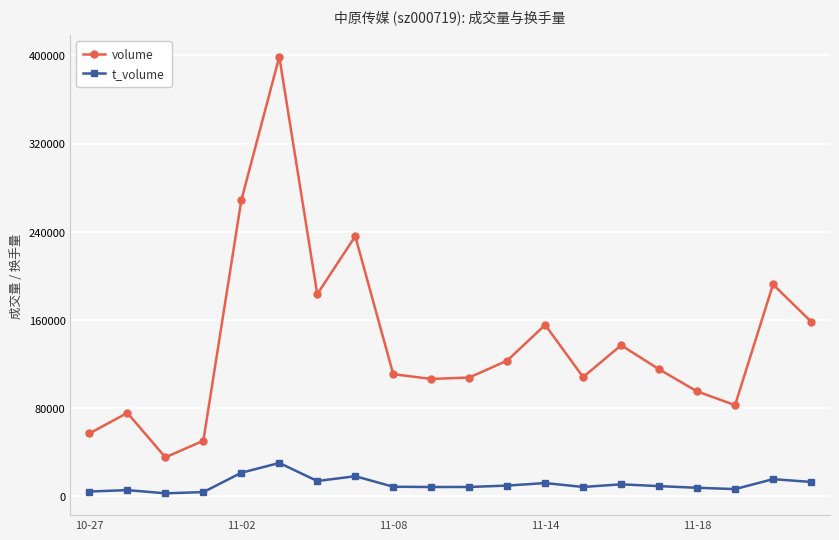

True or false: t_volume and volume intersect in this chart.

False